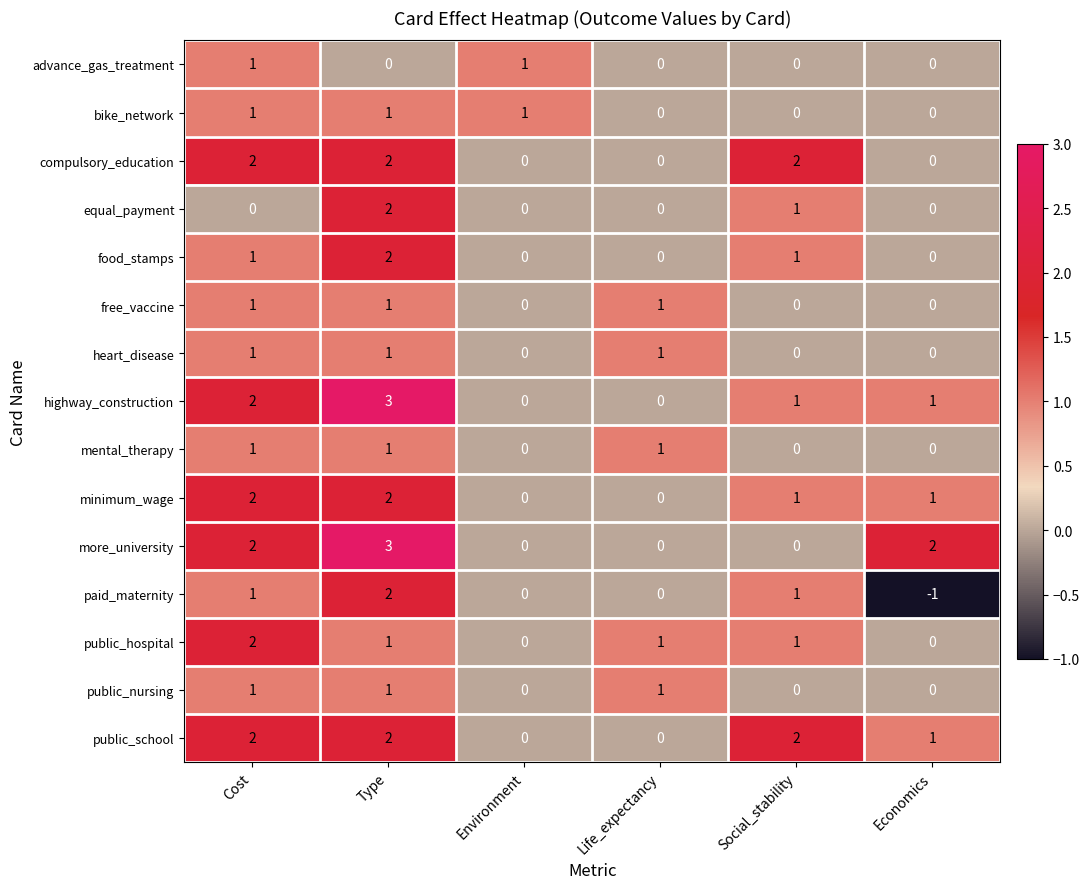

How many distinct data groups are displayed?

15